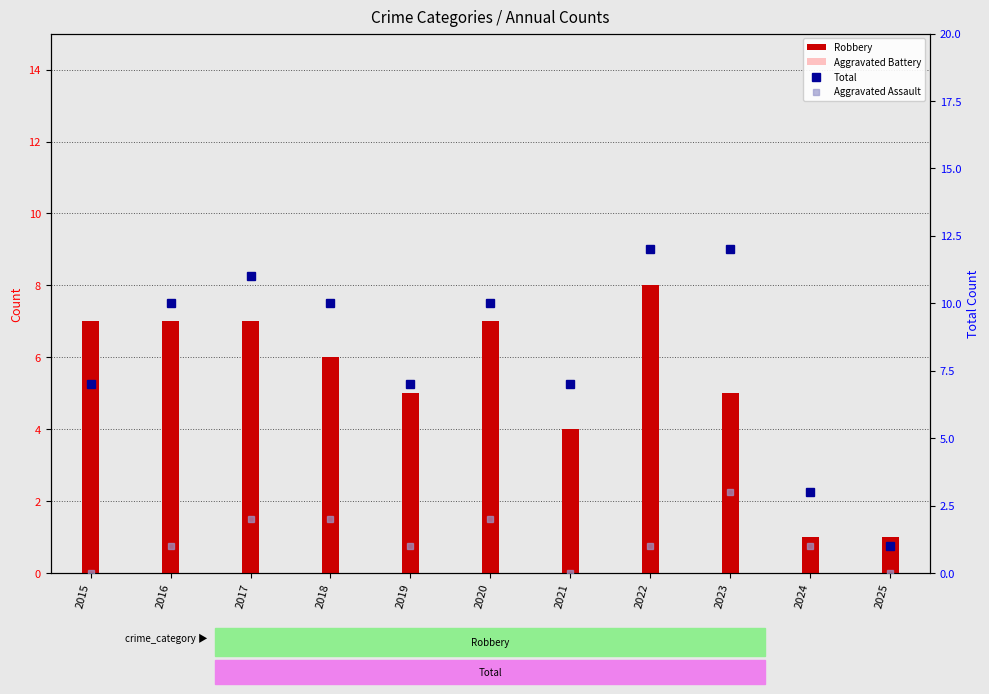

What is the total value across all series at 2020?

20